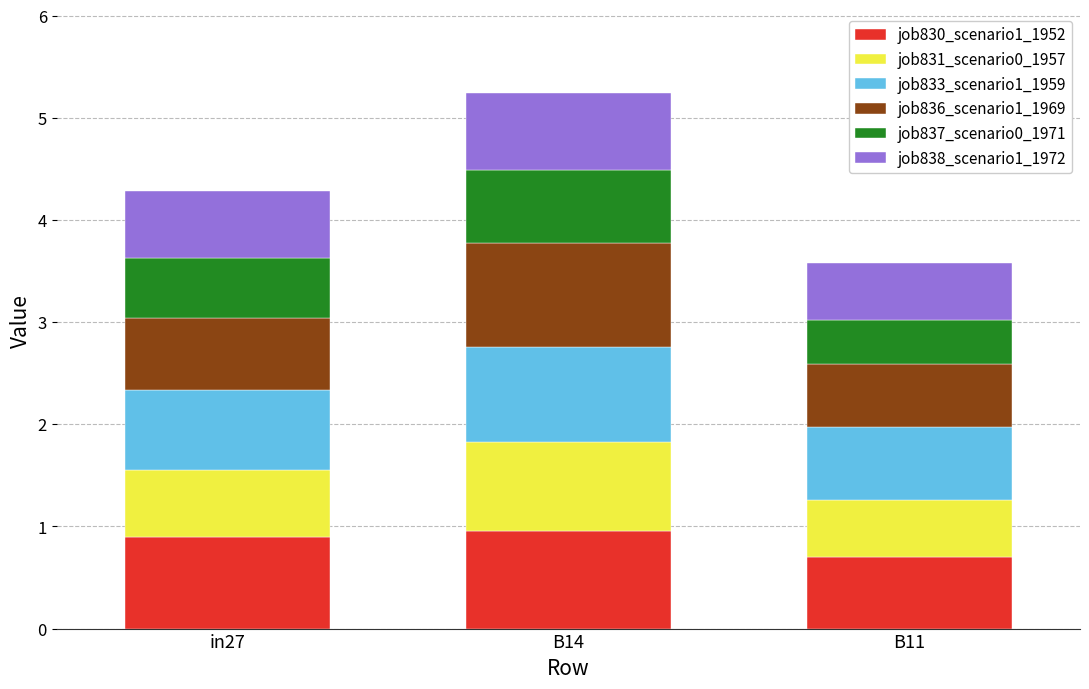

What is the sum of the job830_scenario1_1952 values at B14 and B11?

1.7